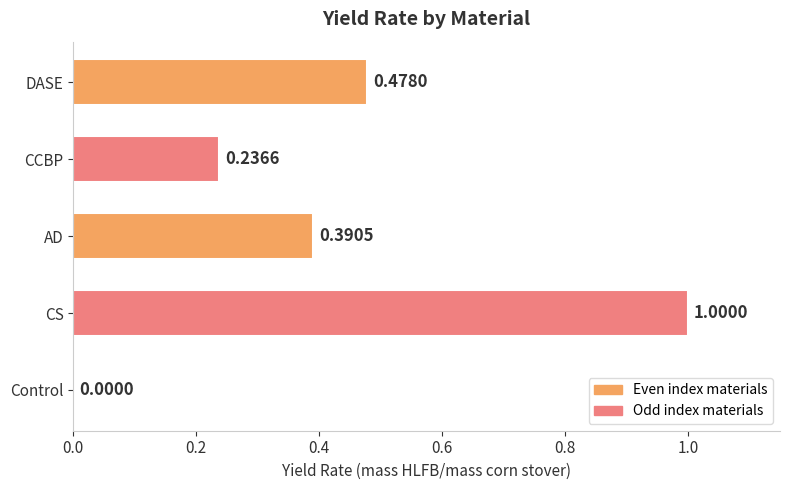

How many data points does each series have?

5